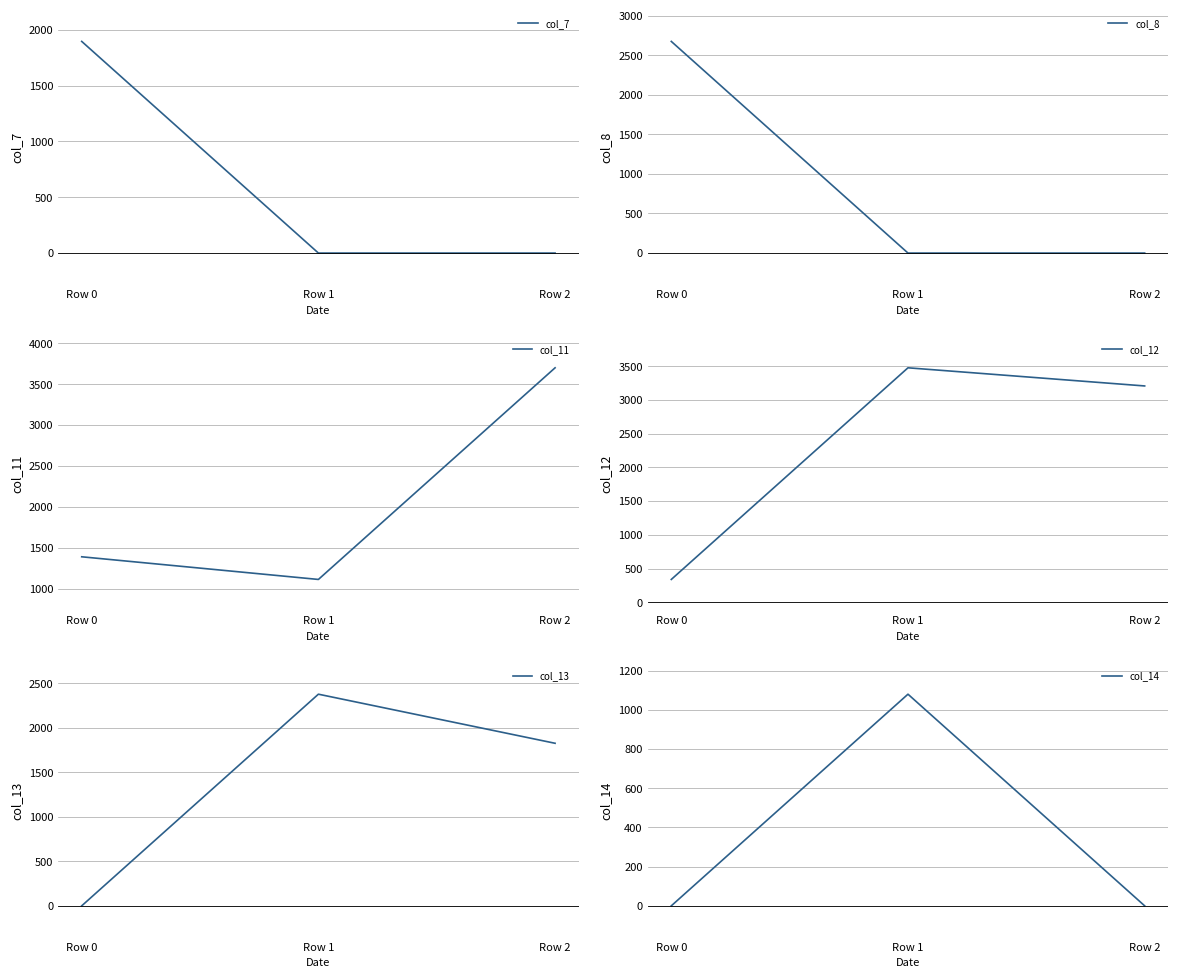

Is this an area chart (filled region under the line)?

No